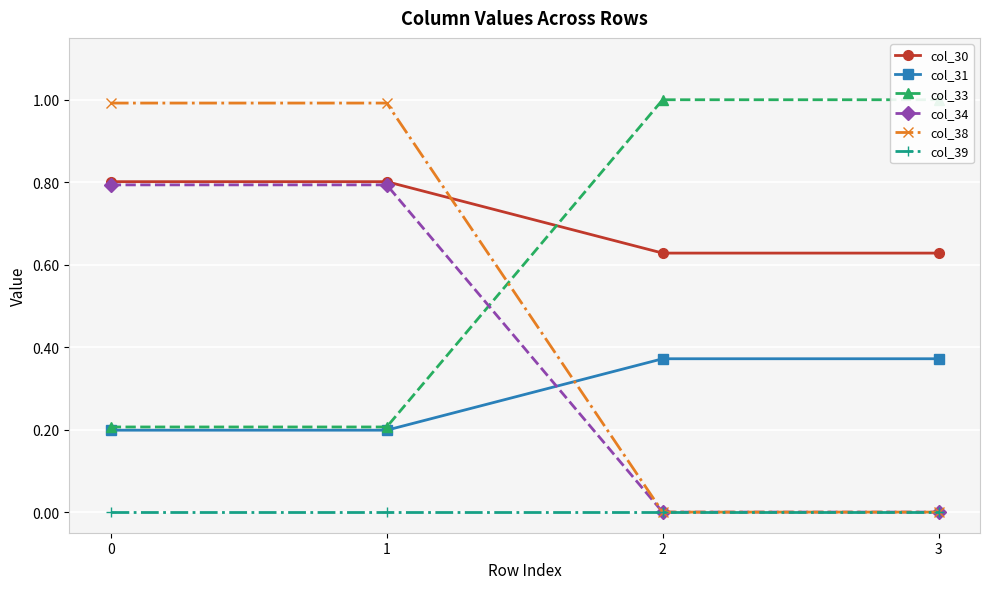

The value of col_33 at 2 is 1.5. True or false?

False